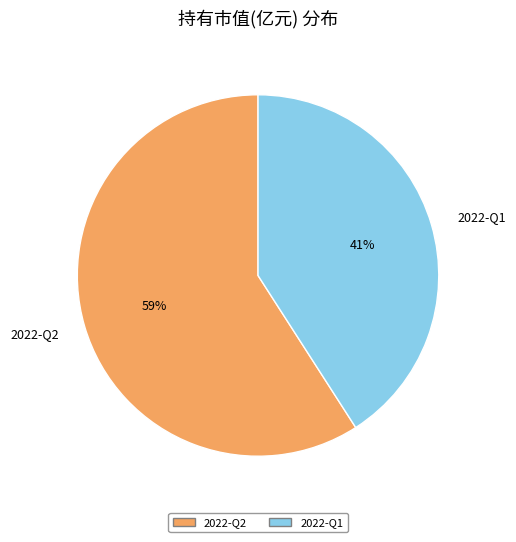

How many slices are in this pie chart?

2